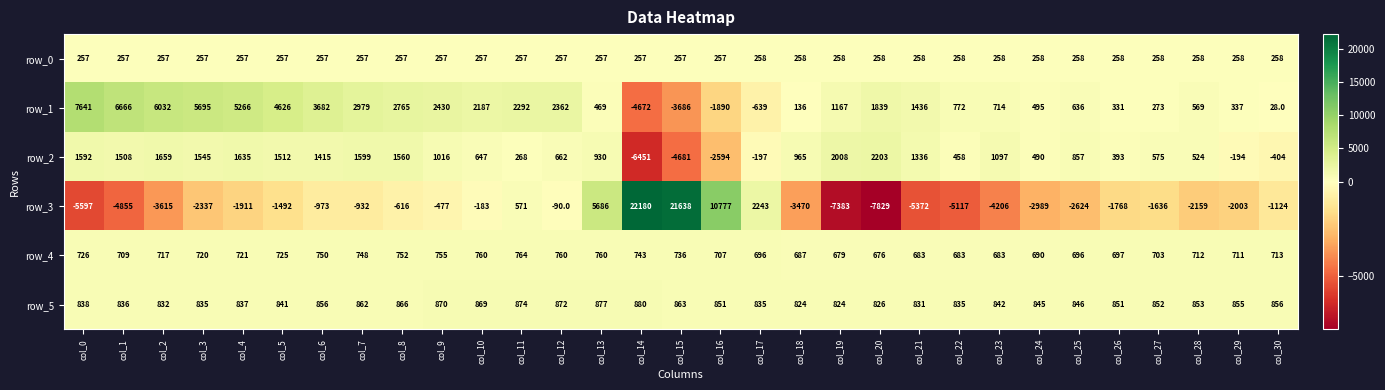

List the series in order of their peak value, highest first.

row_3, row_1, row_2, row_5, row_4, row_0